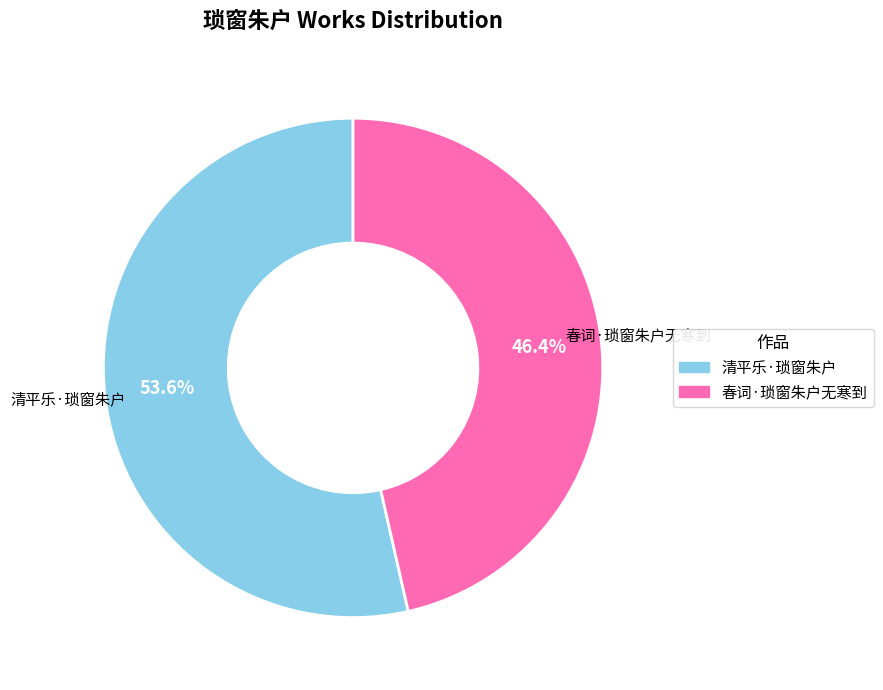

Does 清平乐·琐窗朱户 represent more than half of the total?

Yes